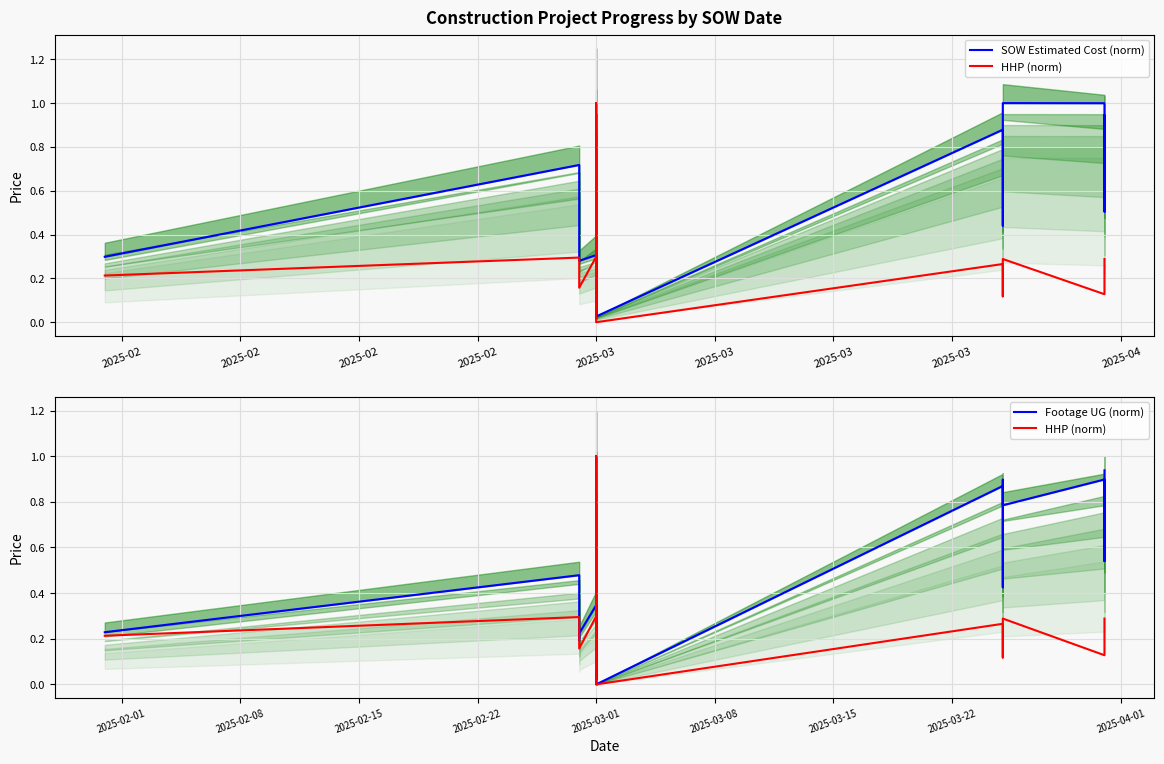

What is the average value of the SOW Estimated Cost (norm) series?

0.5